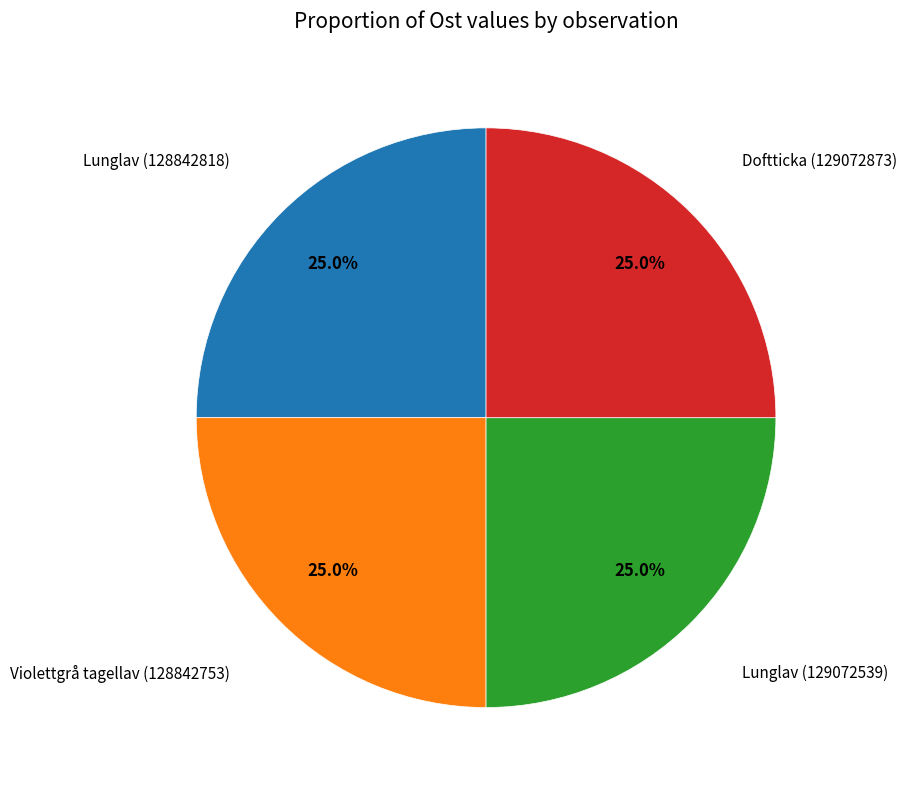

Is there any slice that represents more than half of the pie?

No